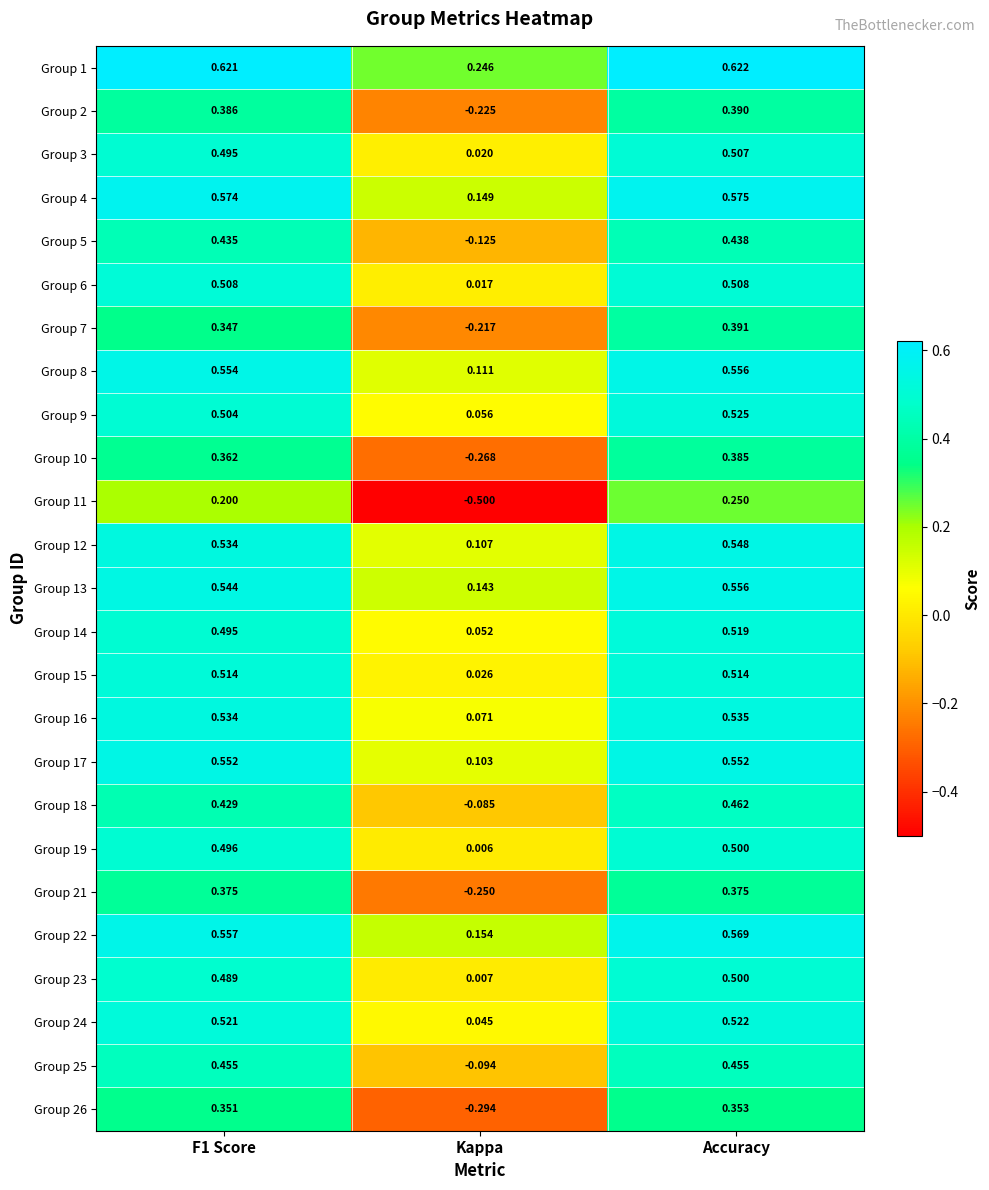

Which category has the highest value across all series?

Accuracy